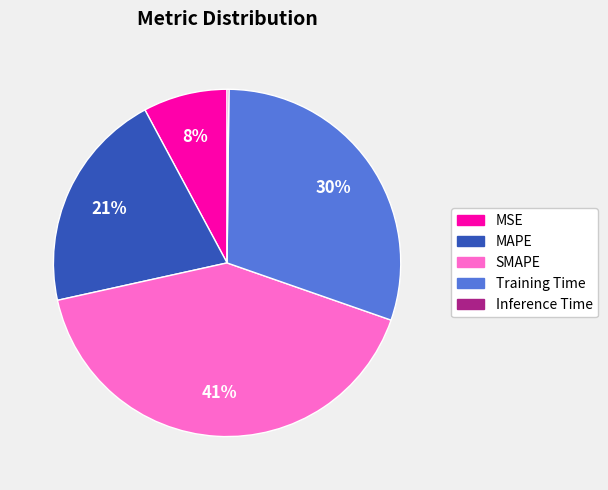

Is the sum of SMAPE and MAPE greater than half?

Yes